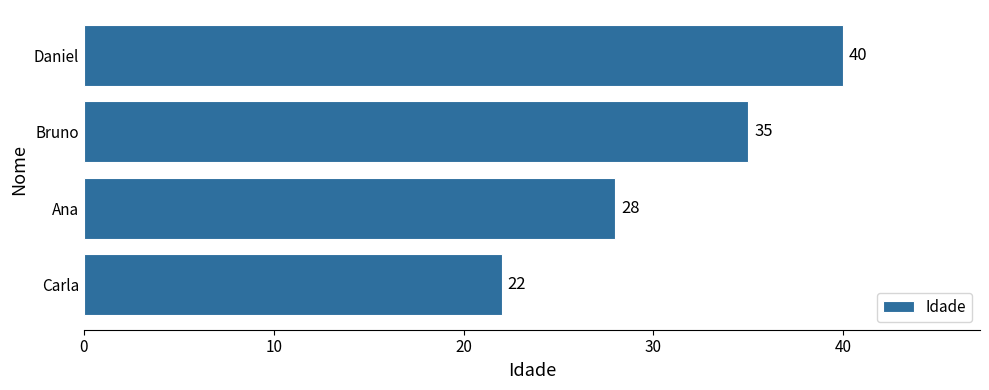

List the labels in order of value, smallest first.

Carla, Ana, Bruno, Daniel